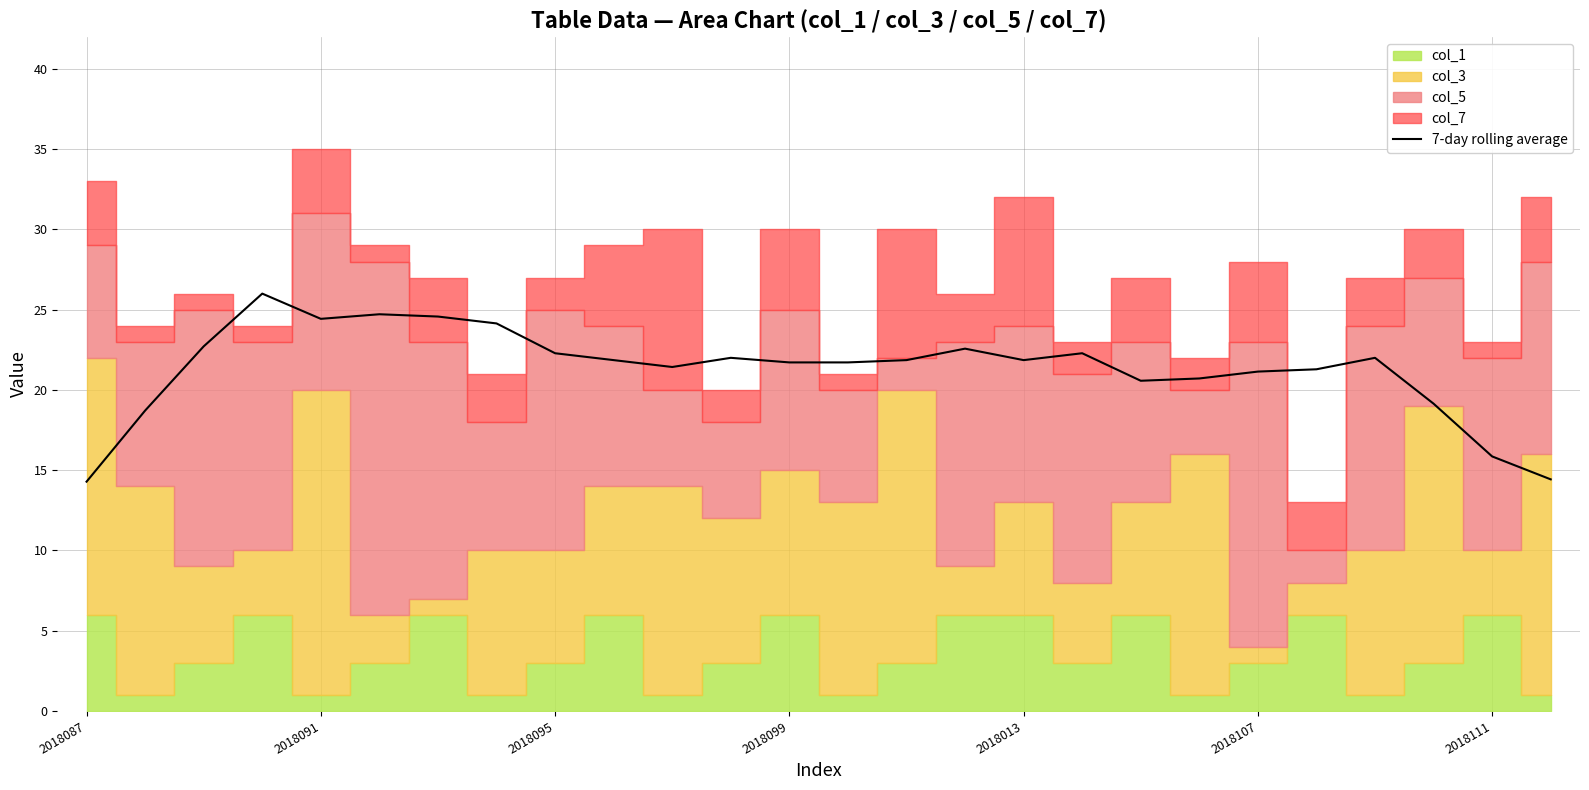

What is the highest value of the 7-day rolling average series?

26.0